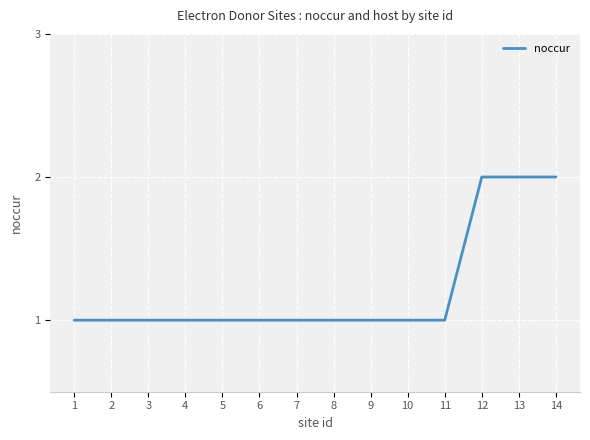

What is the greatest value displayed?

2